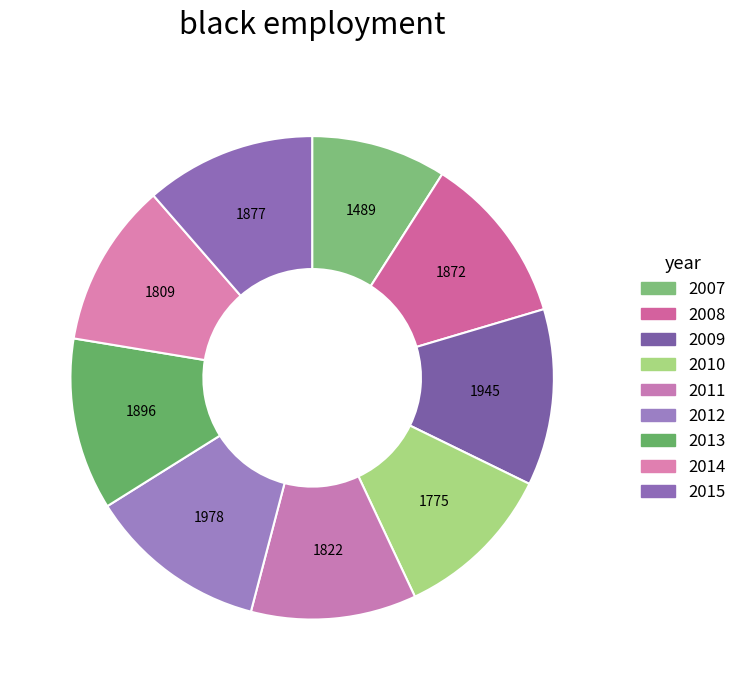

What is the change in value from 2011 to 2015?

+55